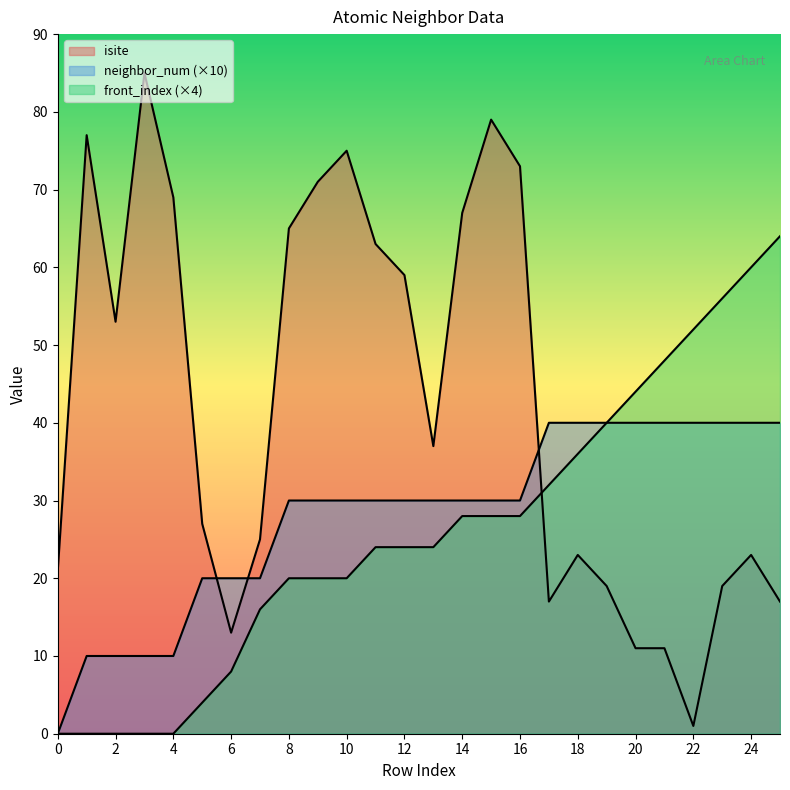

What is the difference between the isite values at 16 and 20?

62